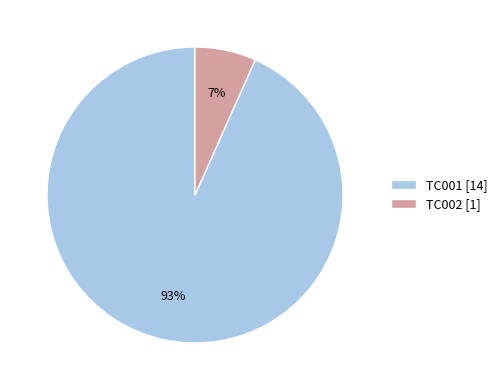

Between TC001 [14] and TC002 [1], which is larger?

TC001 [14]